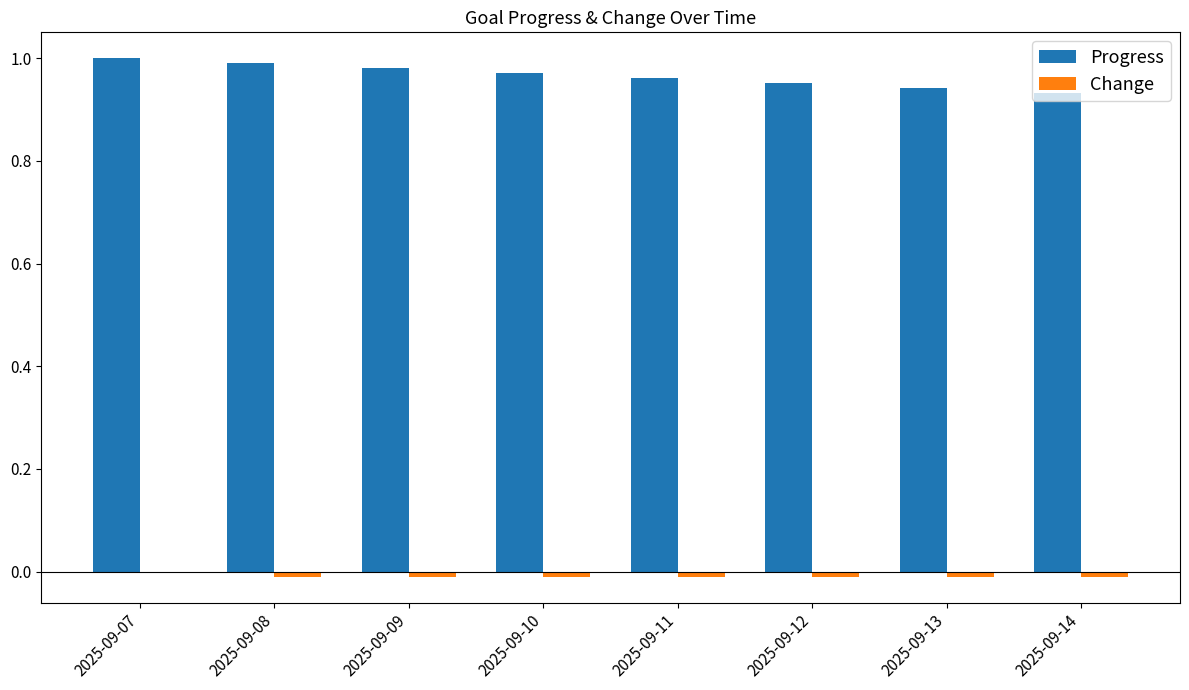

Which series has the largest total across all categories?

Progress